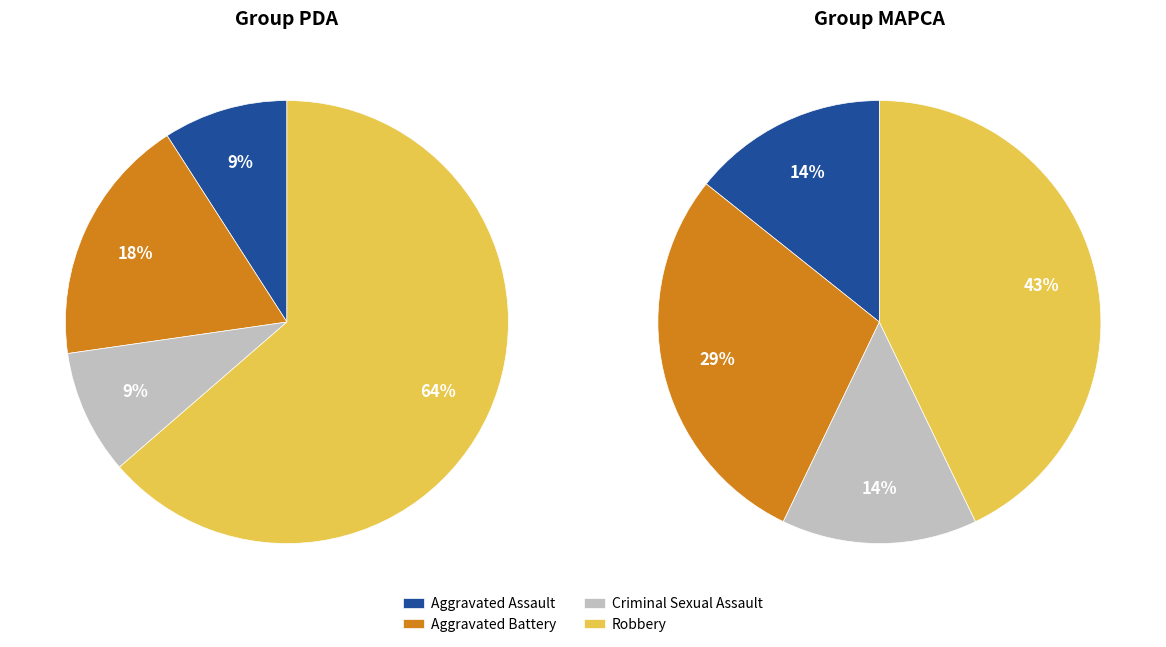

How many segments does this pie chart have?

4